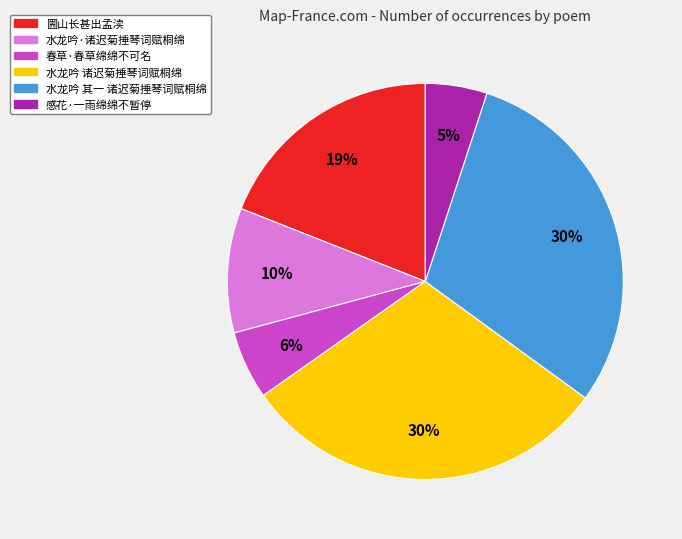

Is there a majority slice in this chart?

No